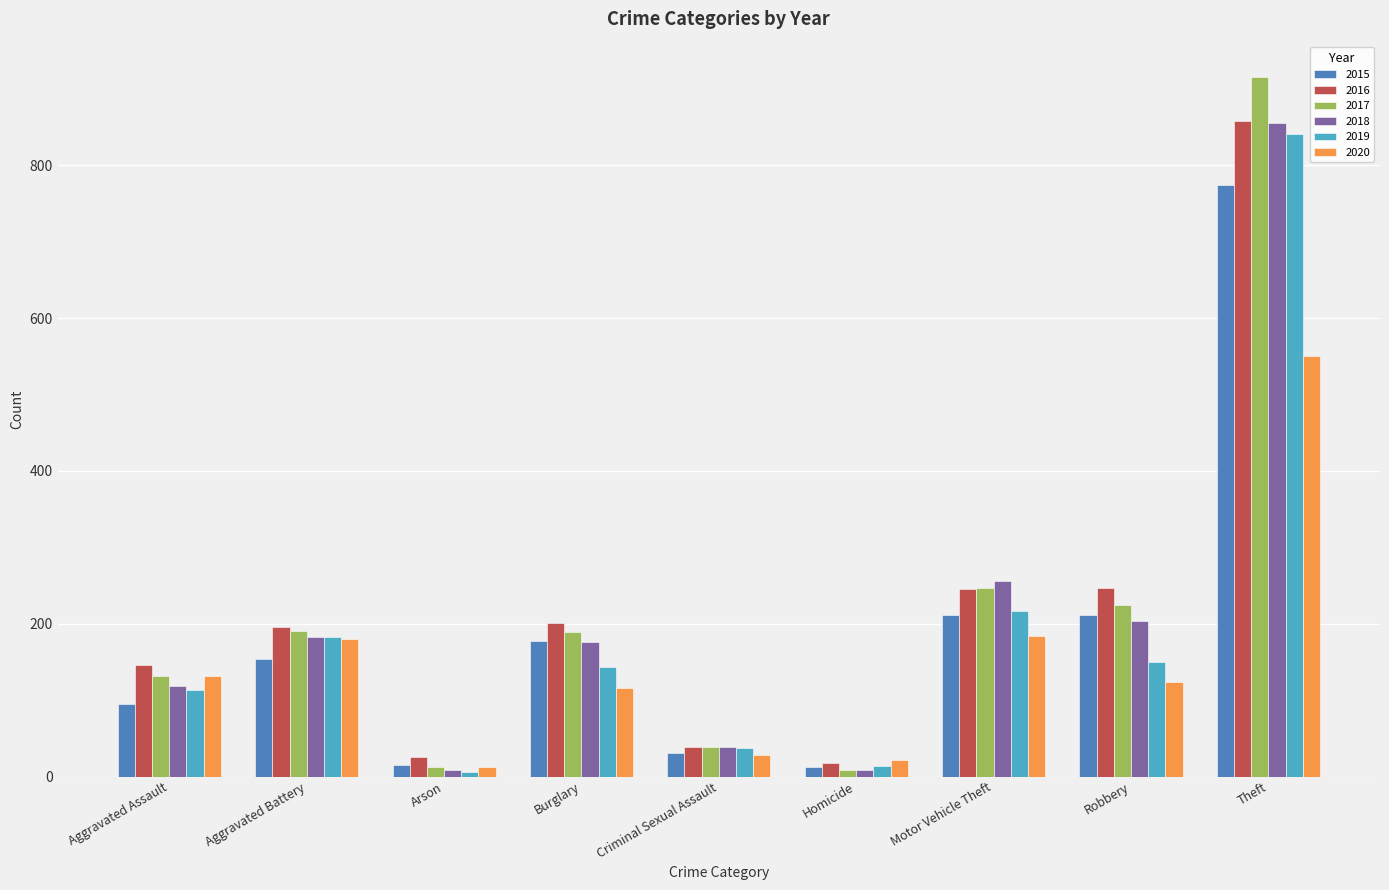

What is the spread (max minus min) of values at Burglary?

85